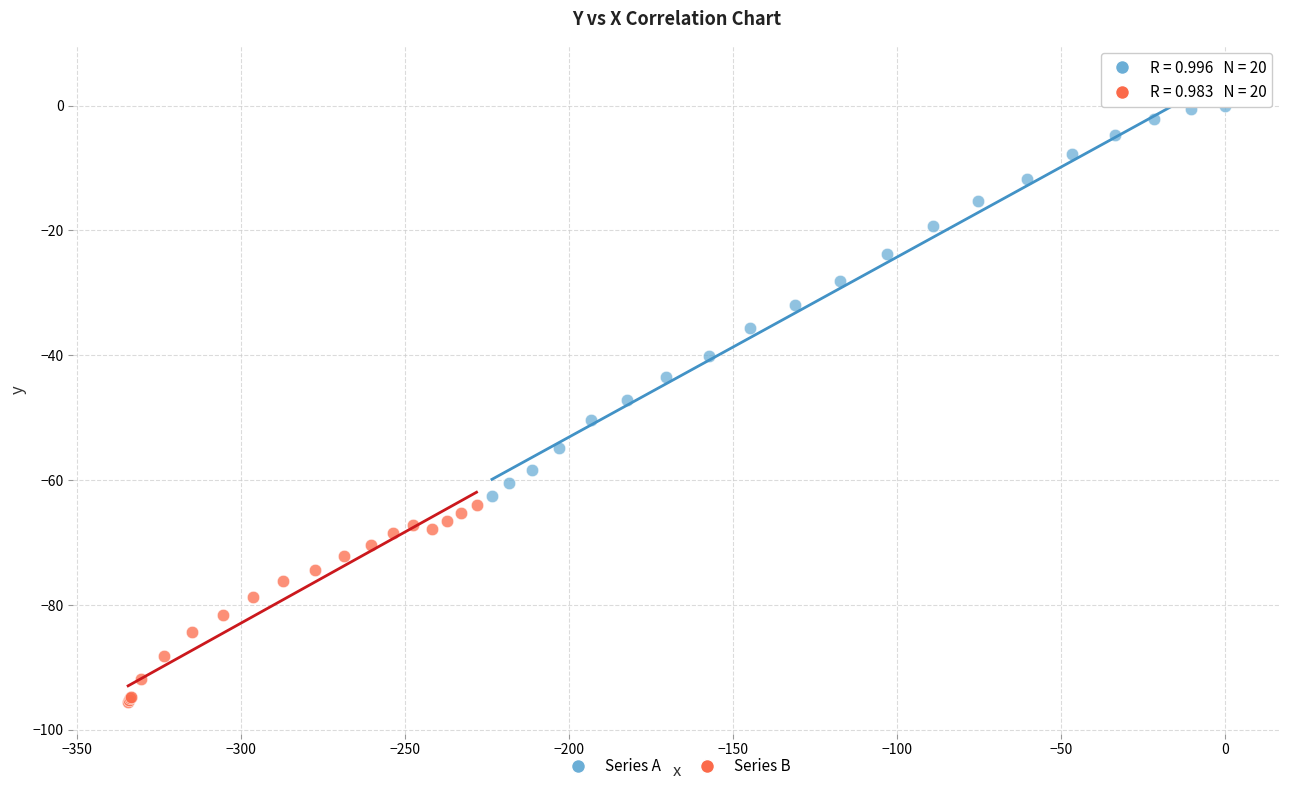

Which series has the widest spread of Y values?

Series A